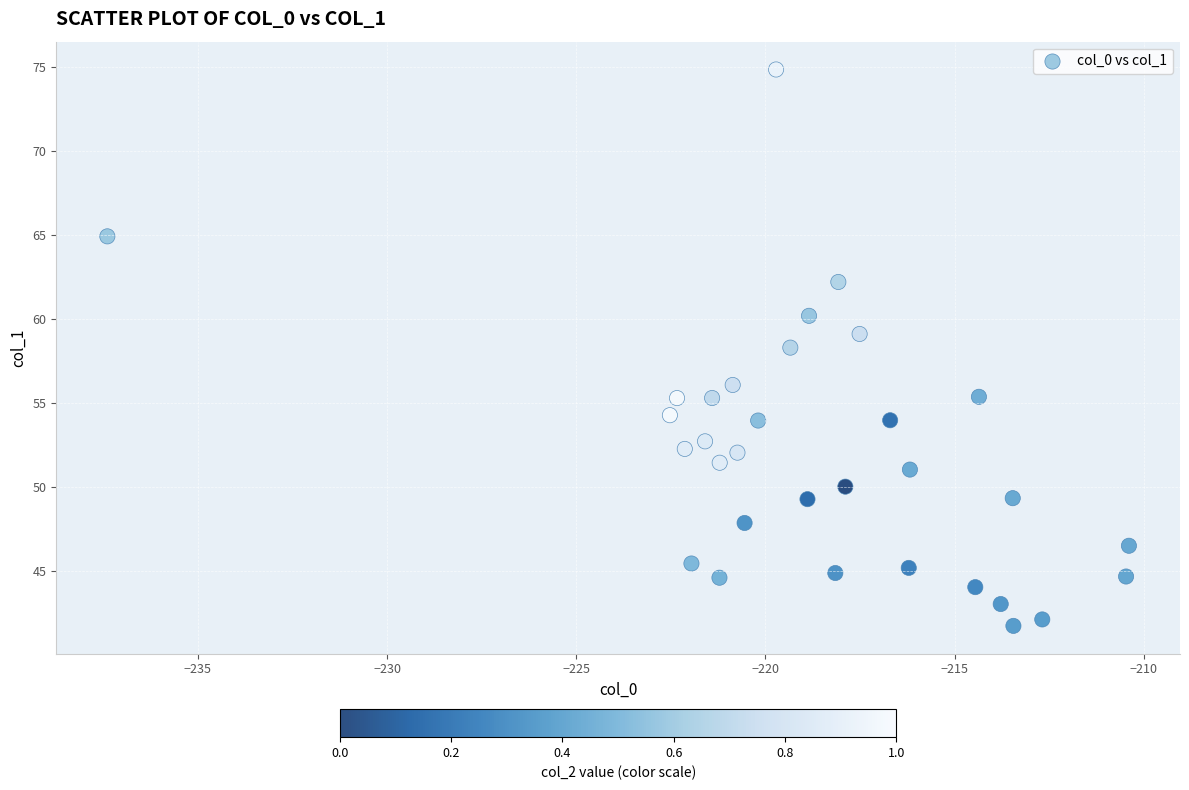

What is the range of X values (max minus min)?

27.0